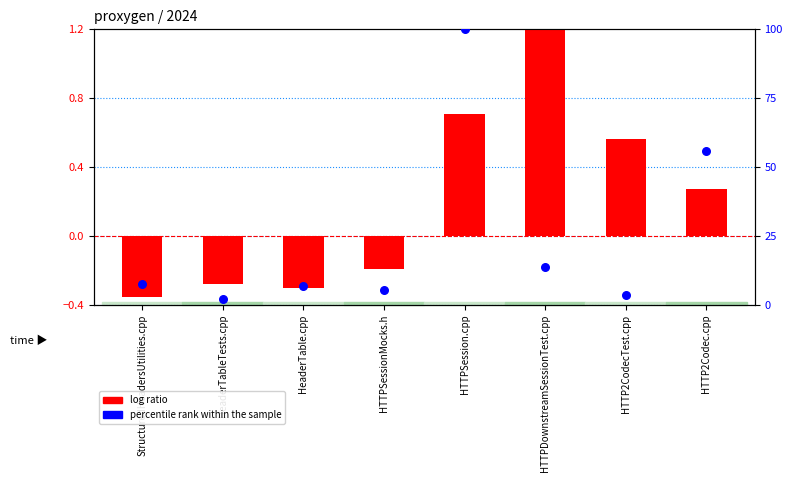

At how many categories does at least one series exceed 84?

1